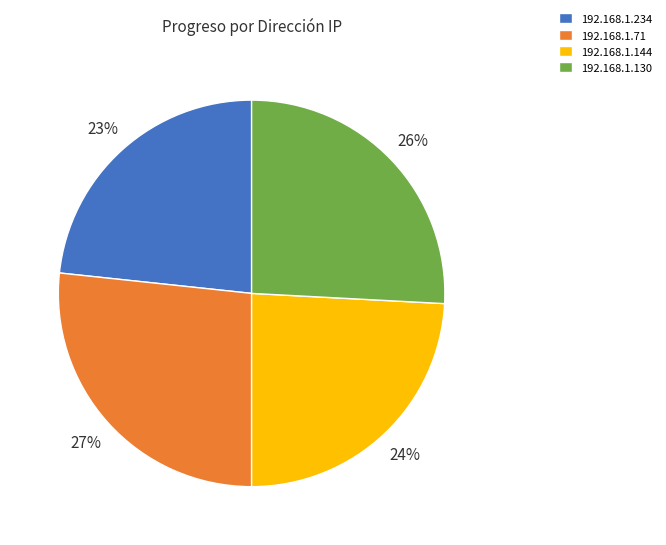

What is the ratio of the value at 192.168.1.234 to the value at 192.168.1.130?

0.9